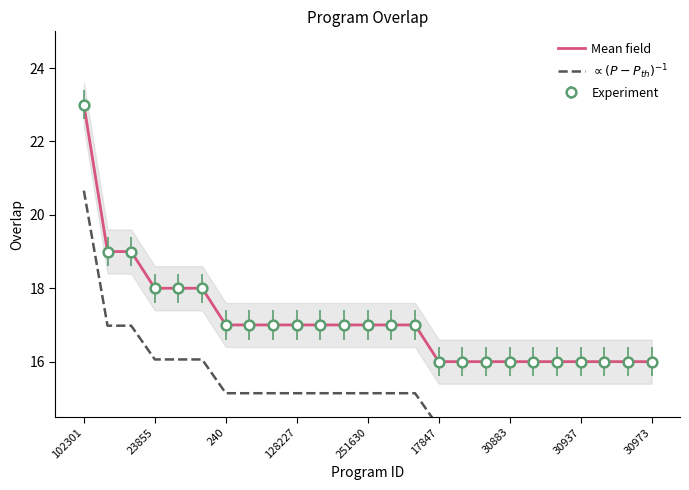

How many values in the $\propto (P-P_{th})^{-1}$ series are below 15?

10